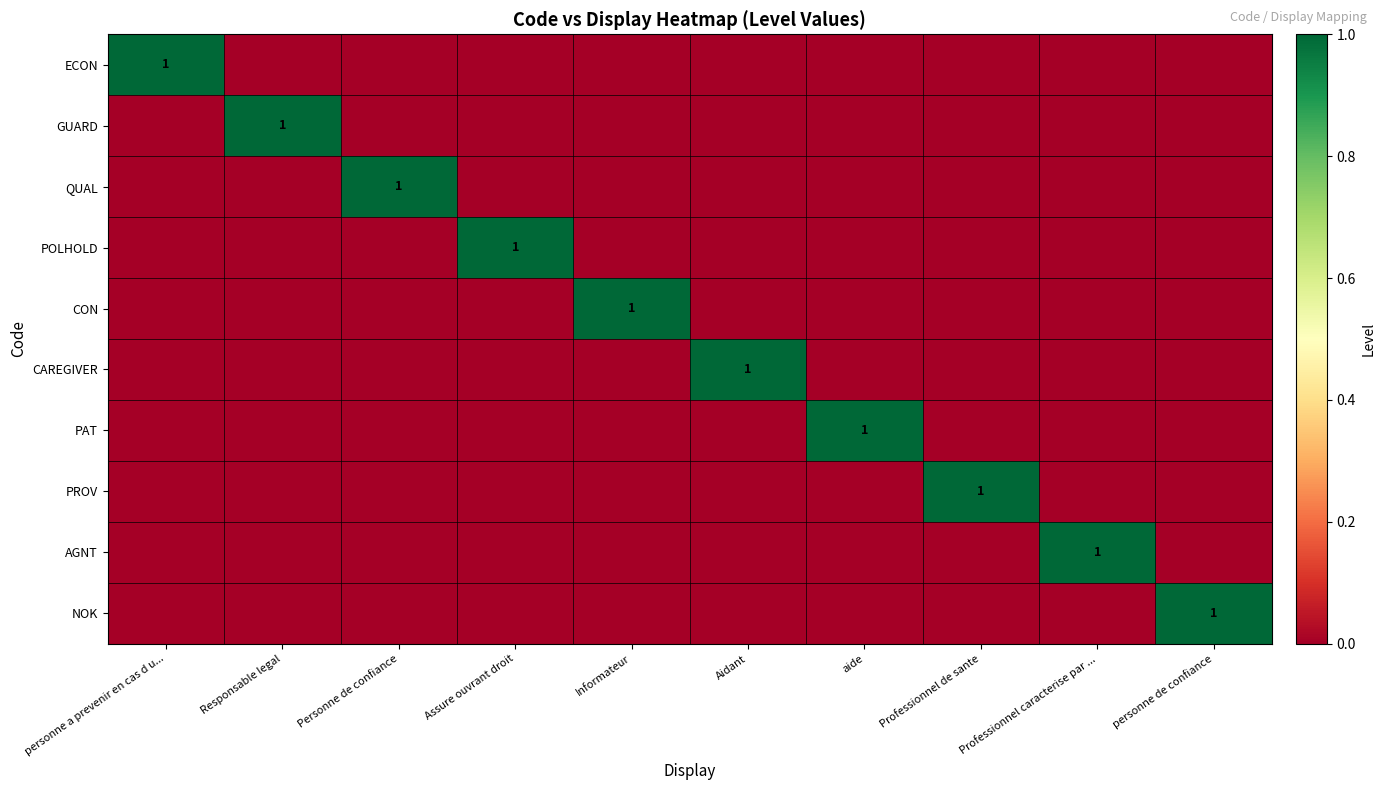

Which label corresponds to the smallest value in the chart?

Responsable legal